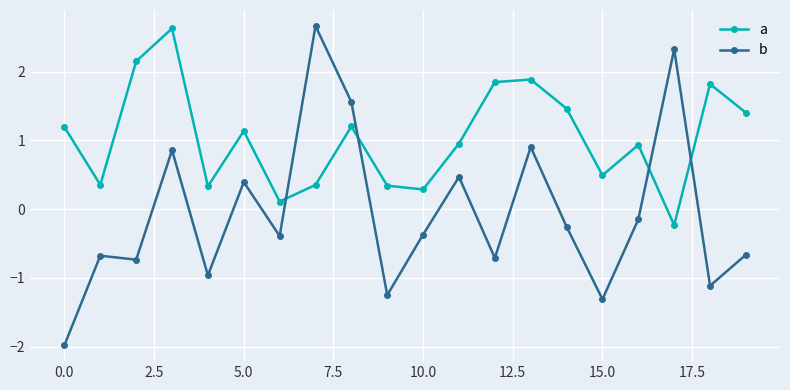

What is the value of the b point at the 18th from the left?

2.3